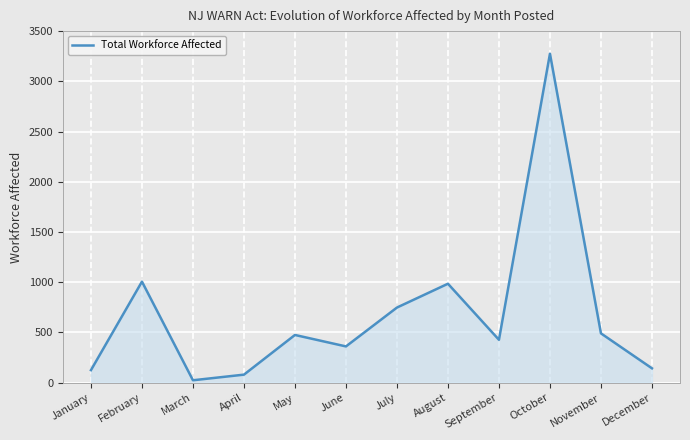

Reading left to right, what are all the values shown in this chart?

January=125	February=1006	March=24	April=80	May=475	June=361	July=748	August=985	September=427	October=3275	November=491	December=143